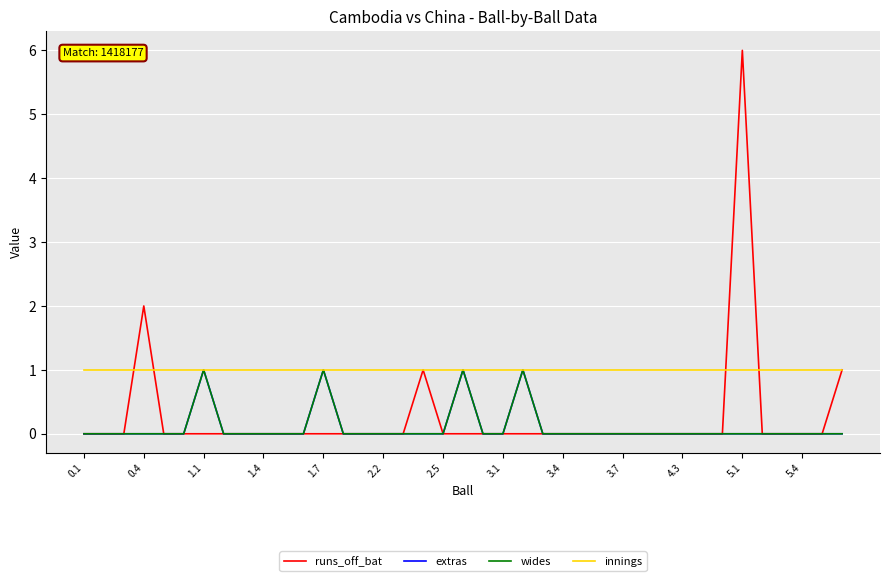

At how many categories does at least one series exceed 2?

1